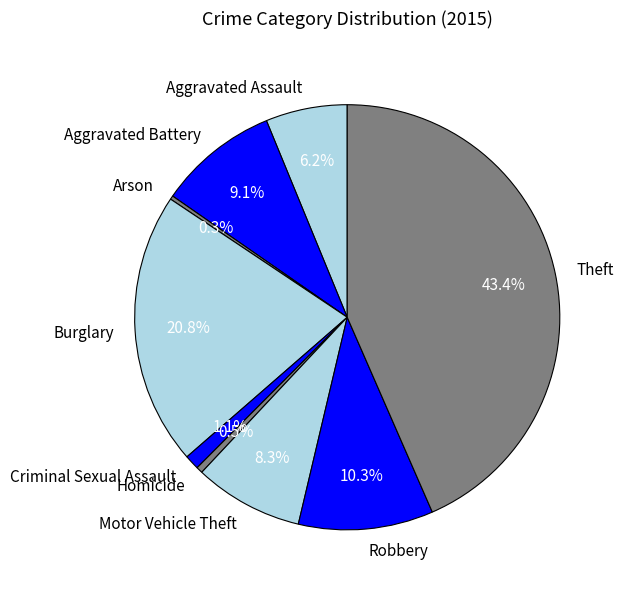

Count the number of slices in the pie.

9